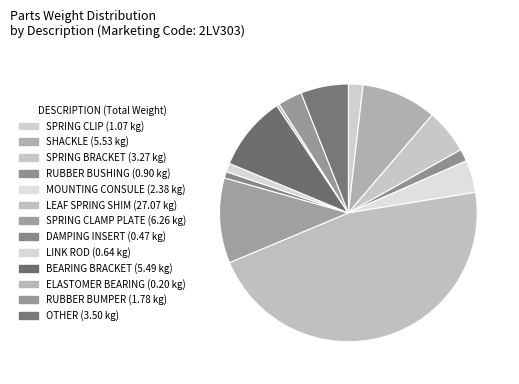

What is the change in value from MOUNTING CONSULE to RUBBER BUMPER?

-0.6